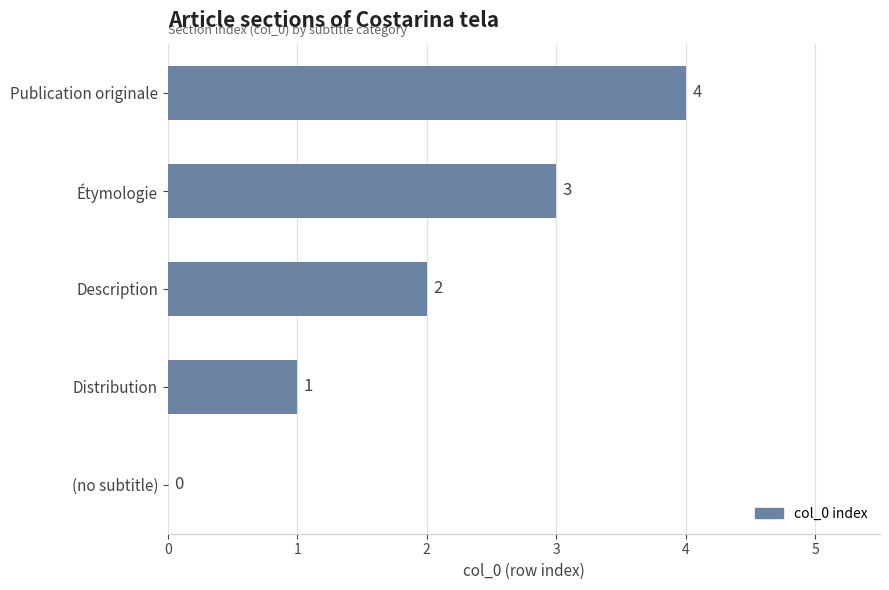

How many categories are shown in the chart?

5